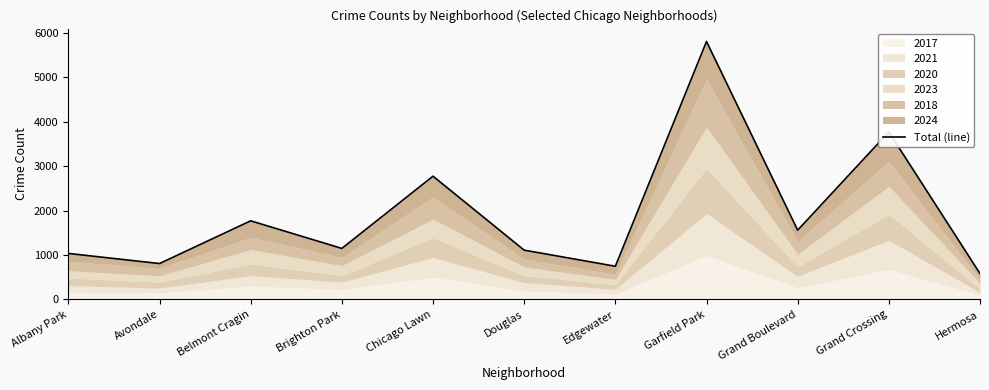

What is the label of the 4th point from the left?

Brighton Park